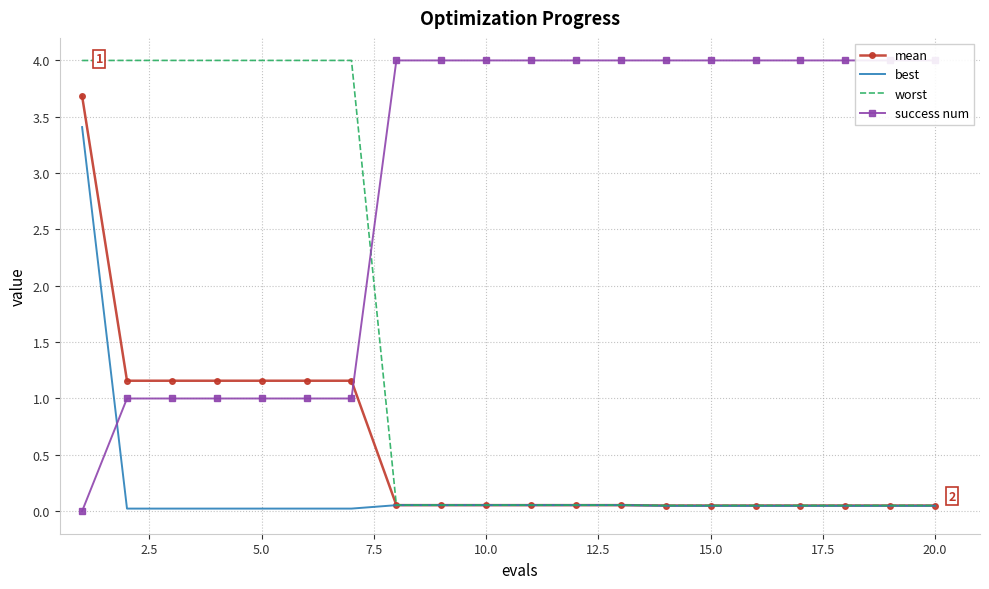

What is the maximum value for mean?

3.7